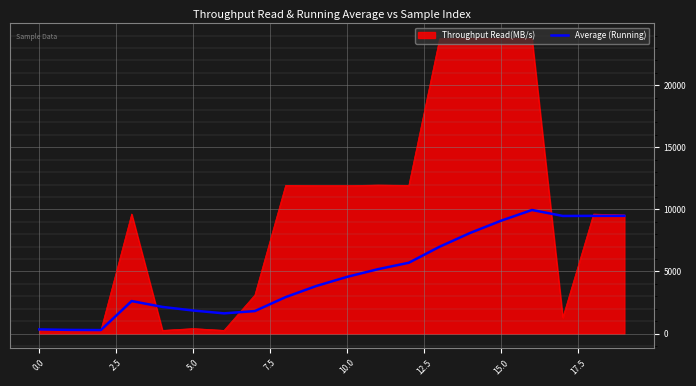

Which series has the widest spread of values?

Throughput Read(MB/s)